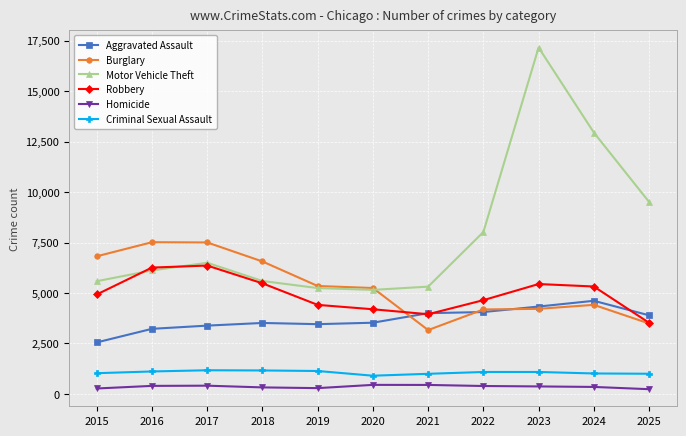

Which series has the largest range (max minus min)?

Motor Vehicle Theft